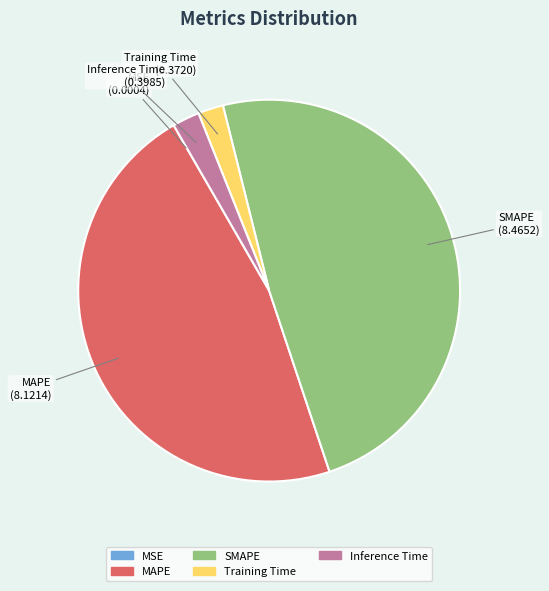

Is it true that Training Time is 17% of the pie?

False